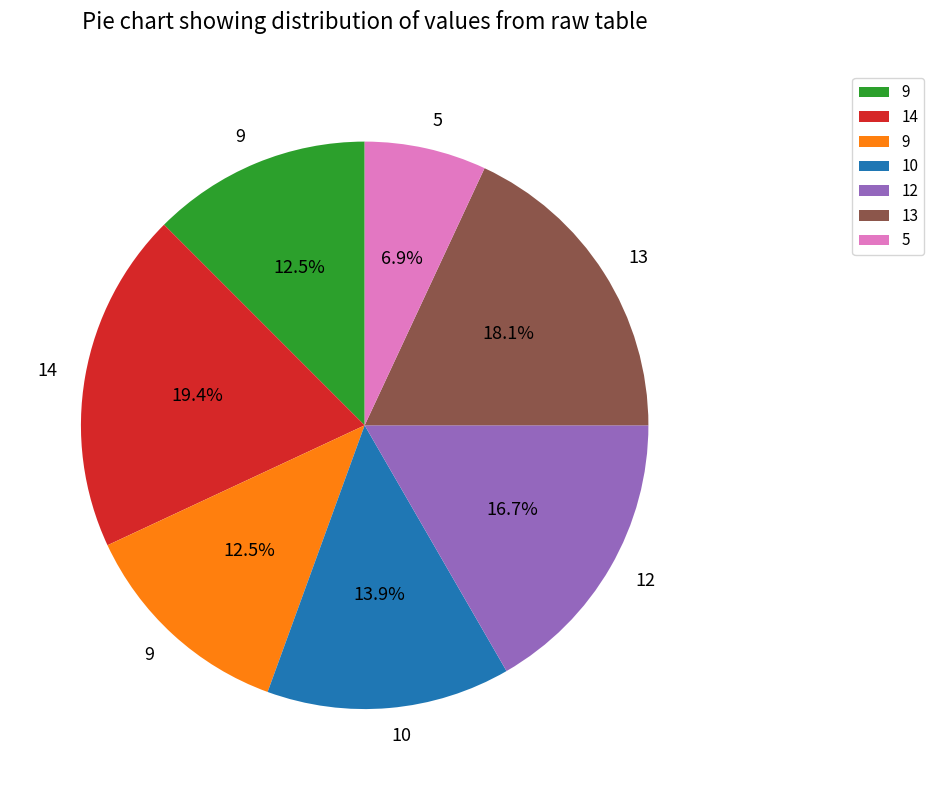

Is there a majority slice in this chart?

No